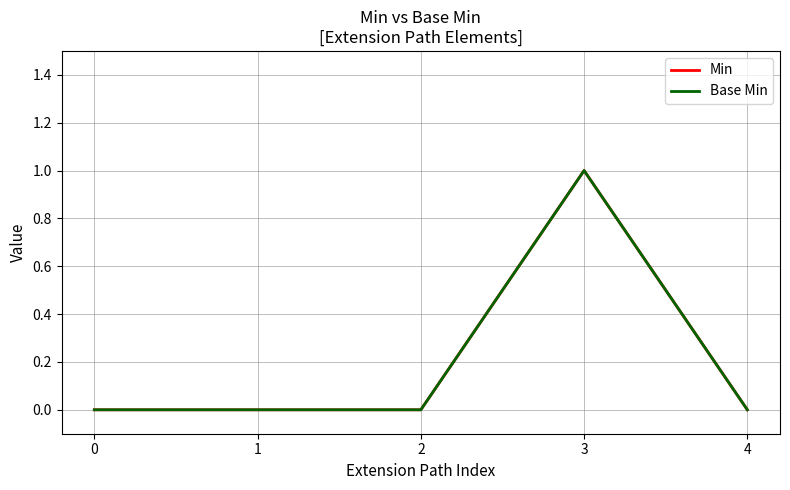

Does the chart have visible grid lines?

Yes